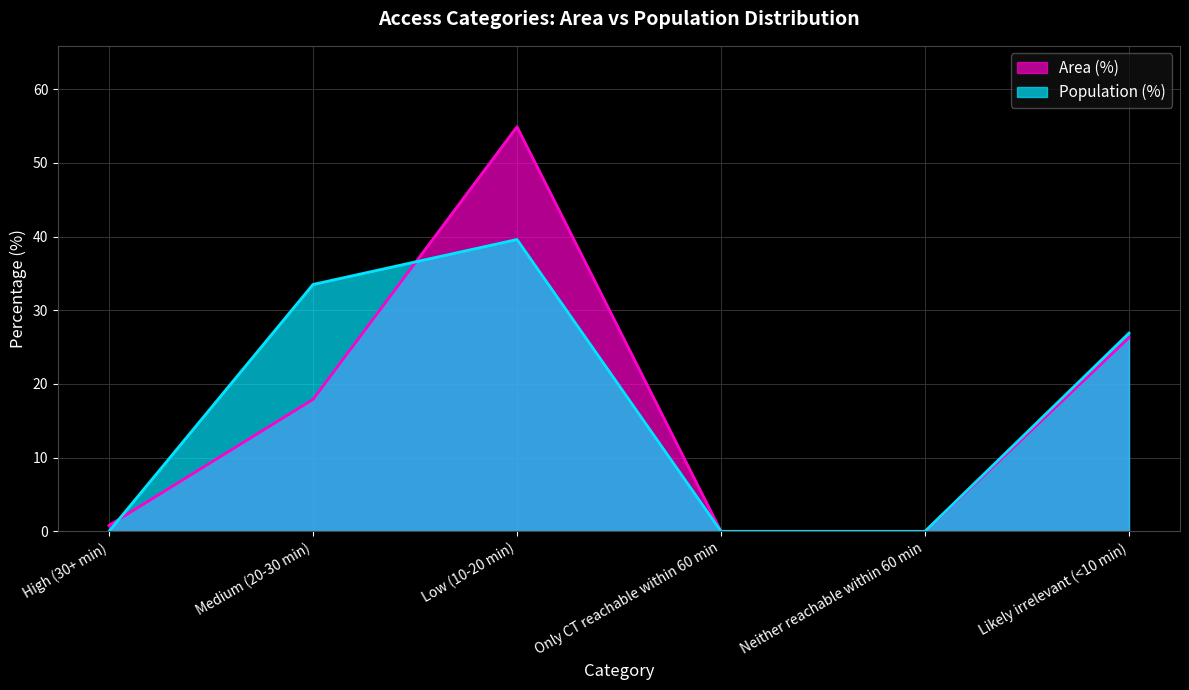

Reading left to right, transcribe all the data shown in this chart.

Area (%): 0.8	17.9	54.9	0.0	0.0	26.3
Population (%): 0.0	33.5	39.6	0.0	0.0	26.9